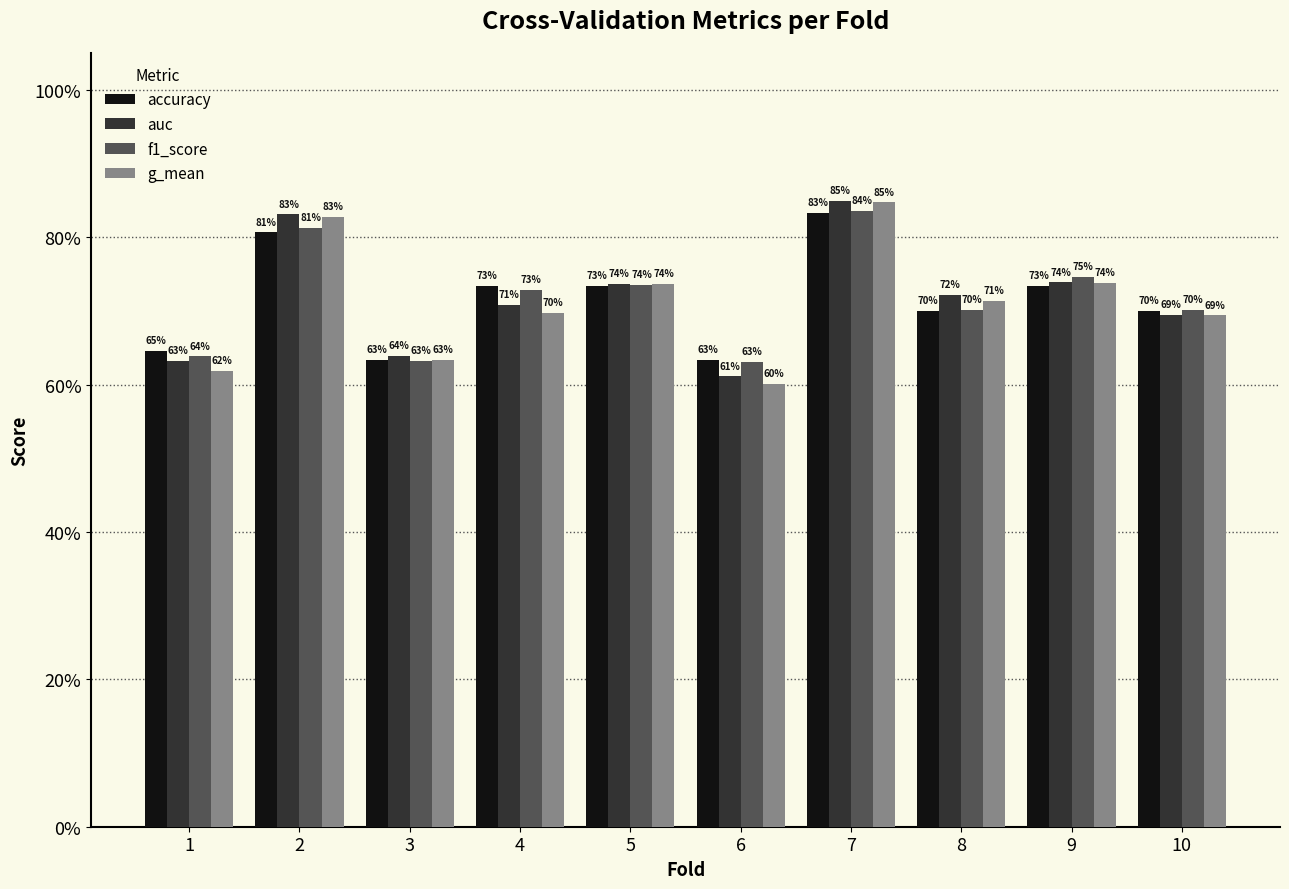

Which series has the widest spread of values?

g_mean